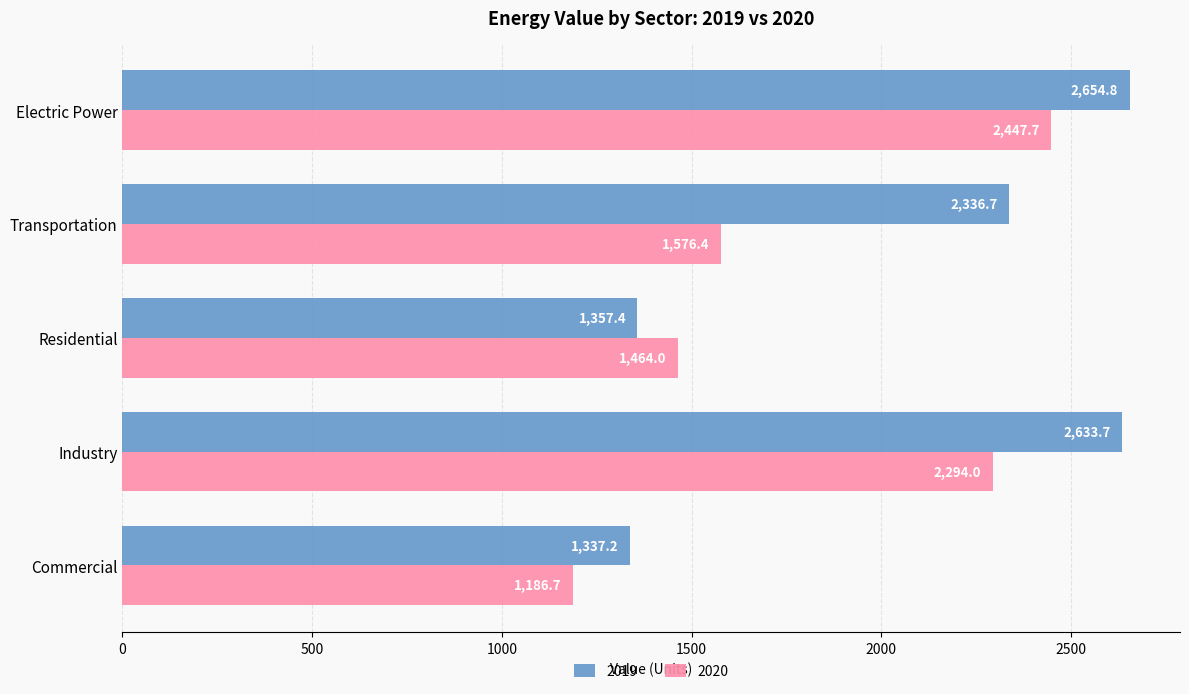

List the series in order of their peak value, highest first.

2019, 2020